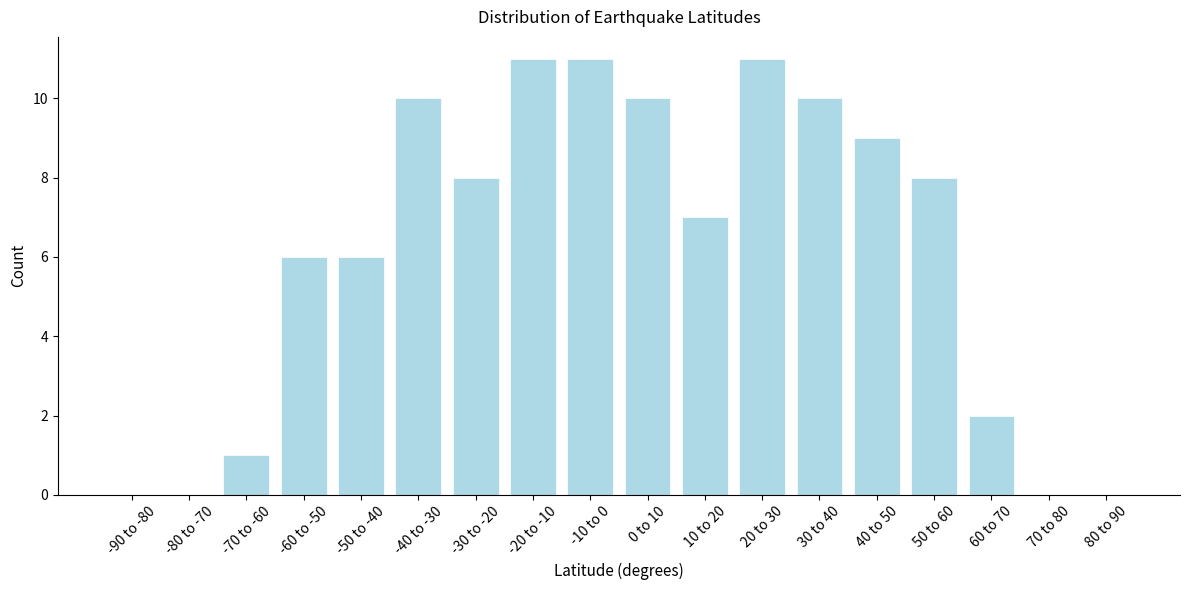

Reading right to left, extract all data points from this chart.

80 to 90=0	70 to 80=0	60 to 70=2	50 to 60=8	40 to 50=9	30 to 40=10	20 to 30=11	10 to 20=7	0 to 10=10	-10 to 0=11	-20 to -10=11	-30 to -20=8	-40 to -30=10	-50 to -40=6	-60 to -50=6	-70 to -60=1	-80 to -70=0	-90 to -80=0